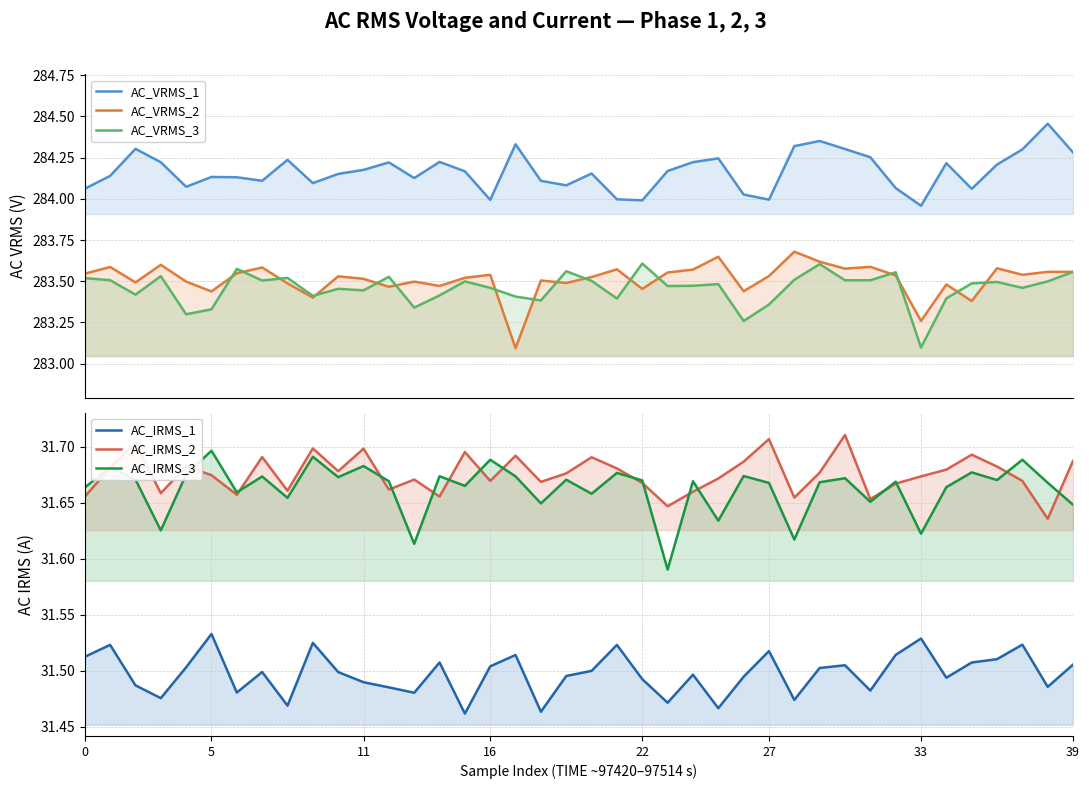

Is it true that AC_IRMS_3 equals 31.7 at 10?

True